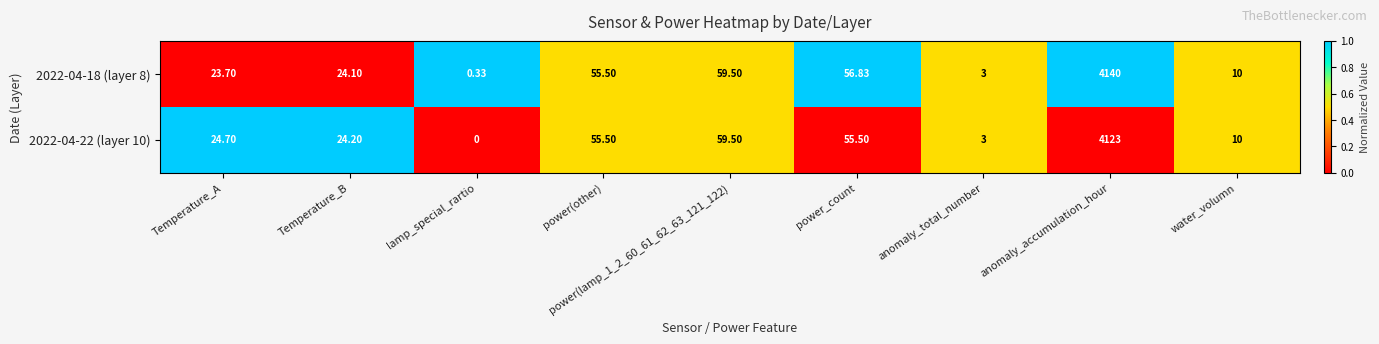

Rank the series by their maximum value, from highest to lowest.

2022-04-18 (layer 8), 2022-04-22 (layer 10)